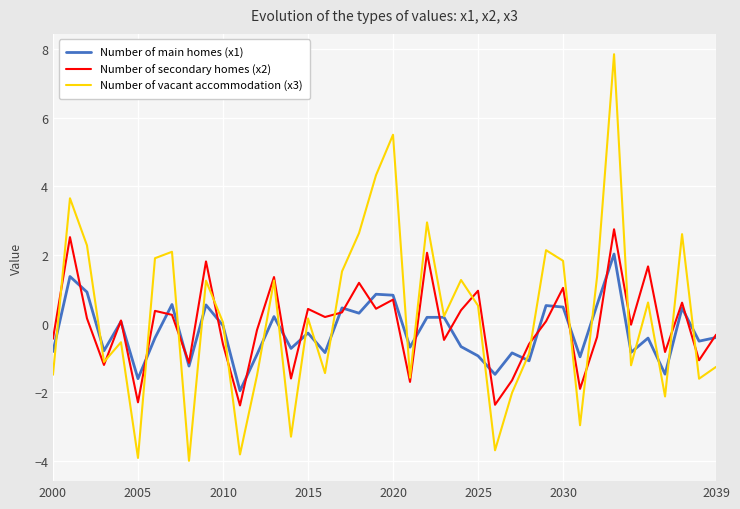

How many lines are shown in the chart?

3